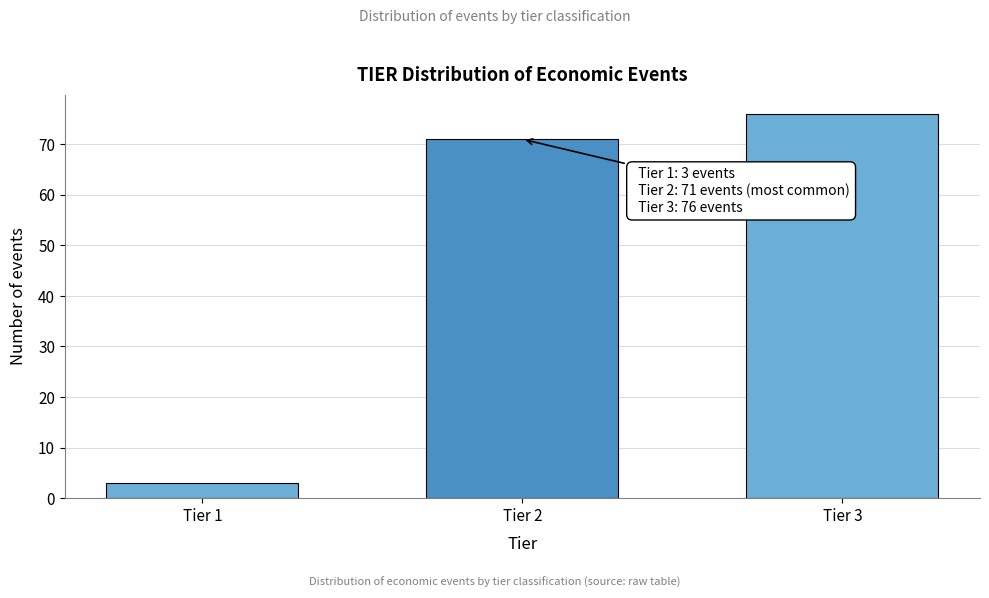

Reading left to right, list all the values displayed in this chart.

Tier 1=3	Tier 2=71	Tier 3=76